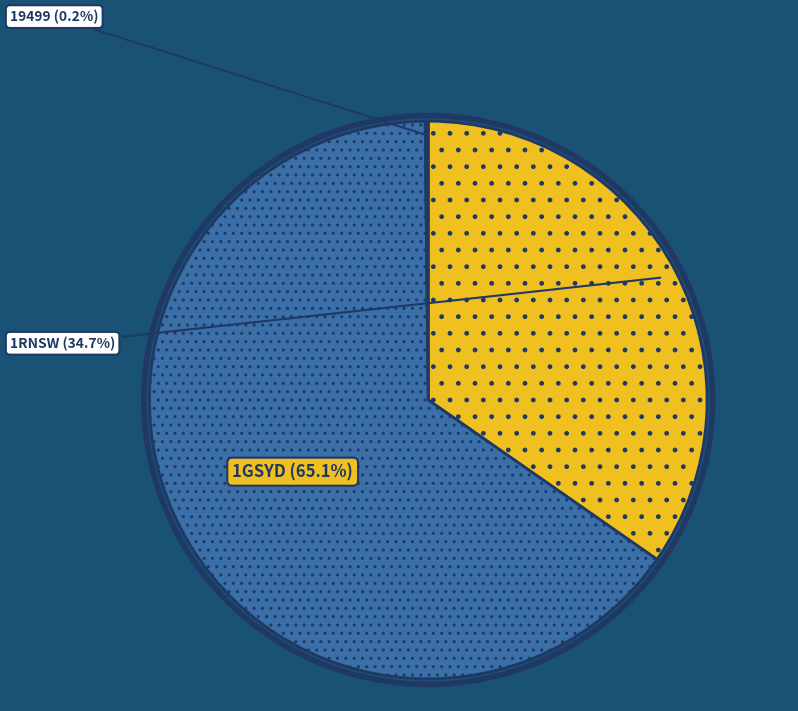

Is there any slice that represents more than half of the pie?

Yes